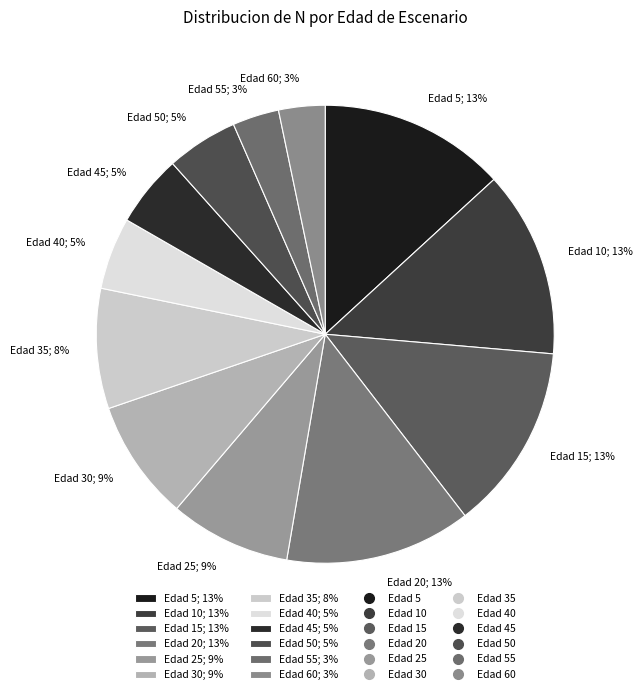

To the nearest percent, what percentage of the pie is Edad 35; 8%?

8%